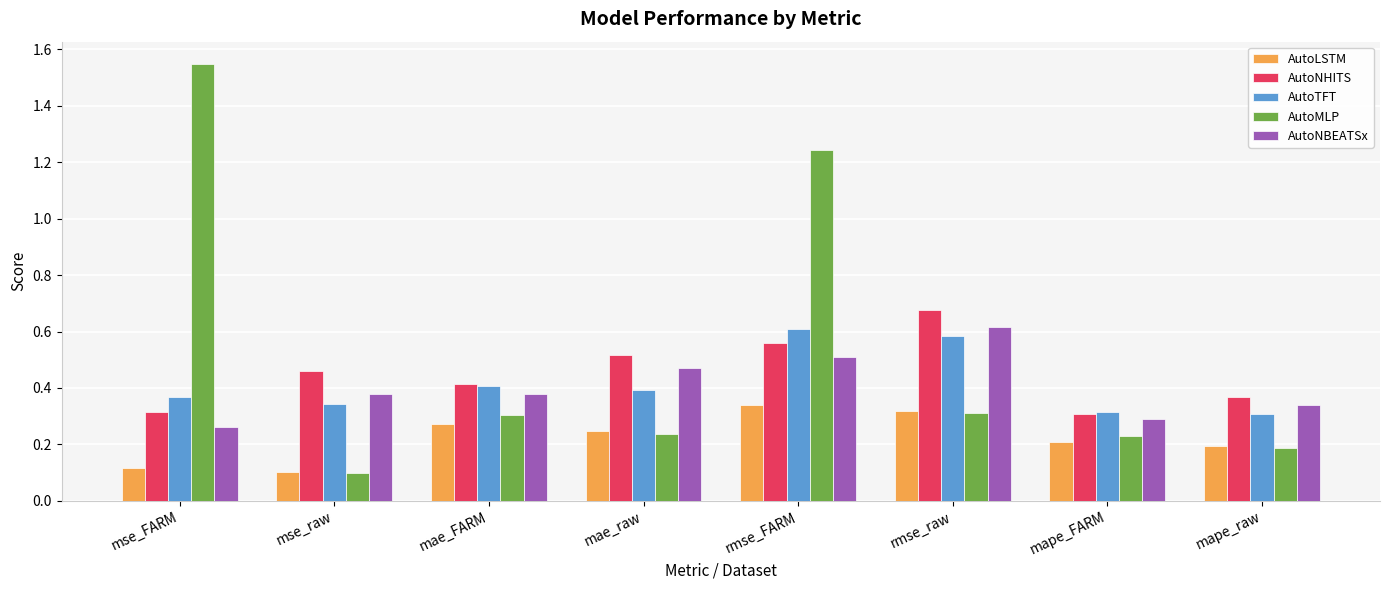

How many AutoLSTM values are between 0 and 1?

8